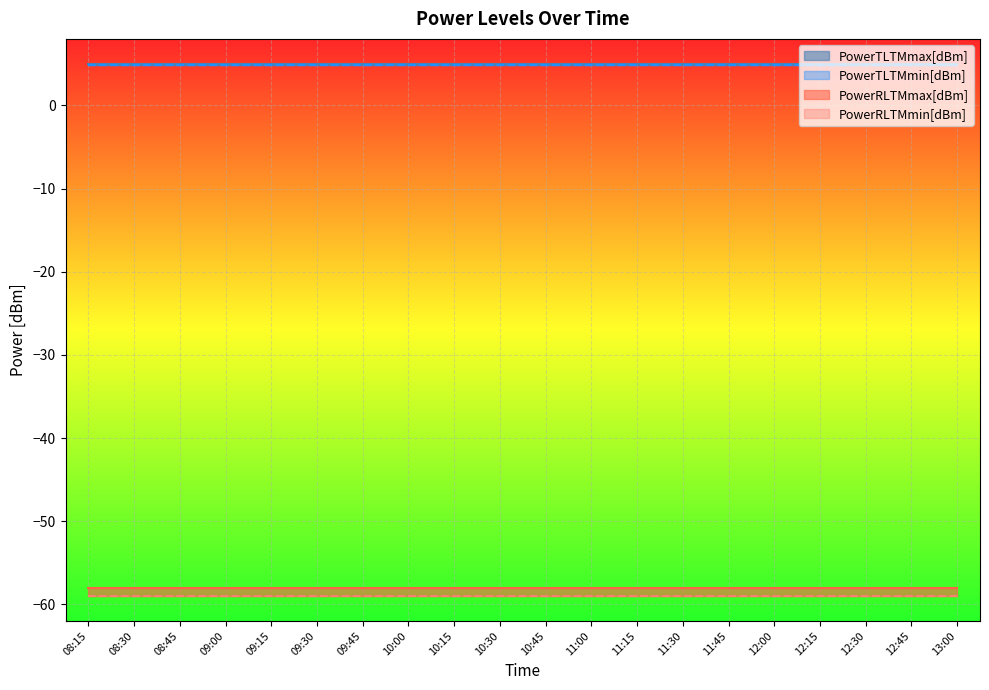

Reading left to right, what are all the values shown in this chart?

PowerTLTMmax[dBm]: 08:15=5.0	08:30=5.0	08:45=5.0	09:00=5.0	09:15=5.0	09:30=5.0	09:45=5.0	10:00=5.0	10:15=5.0	10:30=5.0	10:45=5.0	11:00=5.0	11:15=5.0	11:30=5.0	11:45=5.0	12:00=5.0	12:15=5.0	12:30=5.0	12:45=5.0	13:00=5.0
PowerTLTMmin[dBm]: 08:15=4.8	08:30=4.8	08:45=4.8	09:00=4.8	09:15=4.8	09:30=4.8	09:45=4.8	10:00=4.8	10:15=4.8	10:30=4.8	10:45=4.8	11:00=4.8	11:15=4.8	11:30=4.8	11:45=4.8	12:00=4.8	12:15=4.8	12:30=4.8	12:45=4.8	13:00=4.8
PowerRLTMmax[dBm]: 08:15=-58.0	08:30=-58.0	08:45=-58.0	09:00=-58.0	09:15=-58.0	09:30=-58.0	09:45=-58.0	10:00=-58.0	10:15=-58.0	10:30=-58.0	10:45=-58.0	11:00=-58.0	11:15=-58.0	11:30=-58.0	11:45=-58.0	12:00=-58.0	12:15=-58.0	12:30=-58.0	12:45=-58.0	13:00=-58.0
PowerRLTMmin[dBm]: 08:15=-59.0	08:30=-59.0	08:45=-59.0	09:00=-59.0	09:15=-59.0	09:30=-59.0	09:45=-59.0	10:00=-59.0	10:15=-59.0	10:30=-59.0	10:45=-59.0	11:00=-59.0	11:15=-59.0	11:30=-59.0	11:45=-59.0	12:00=-59.0	12:15=-59.0	12:30=-59.0	12:45=-59.0	13:00=-59.0